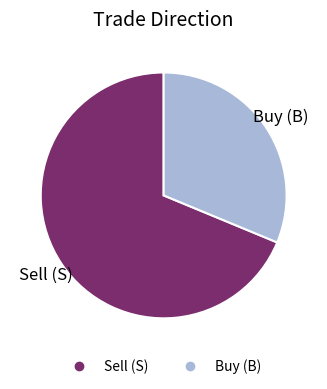

How many segments does this pie chart have?

2